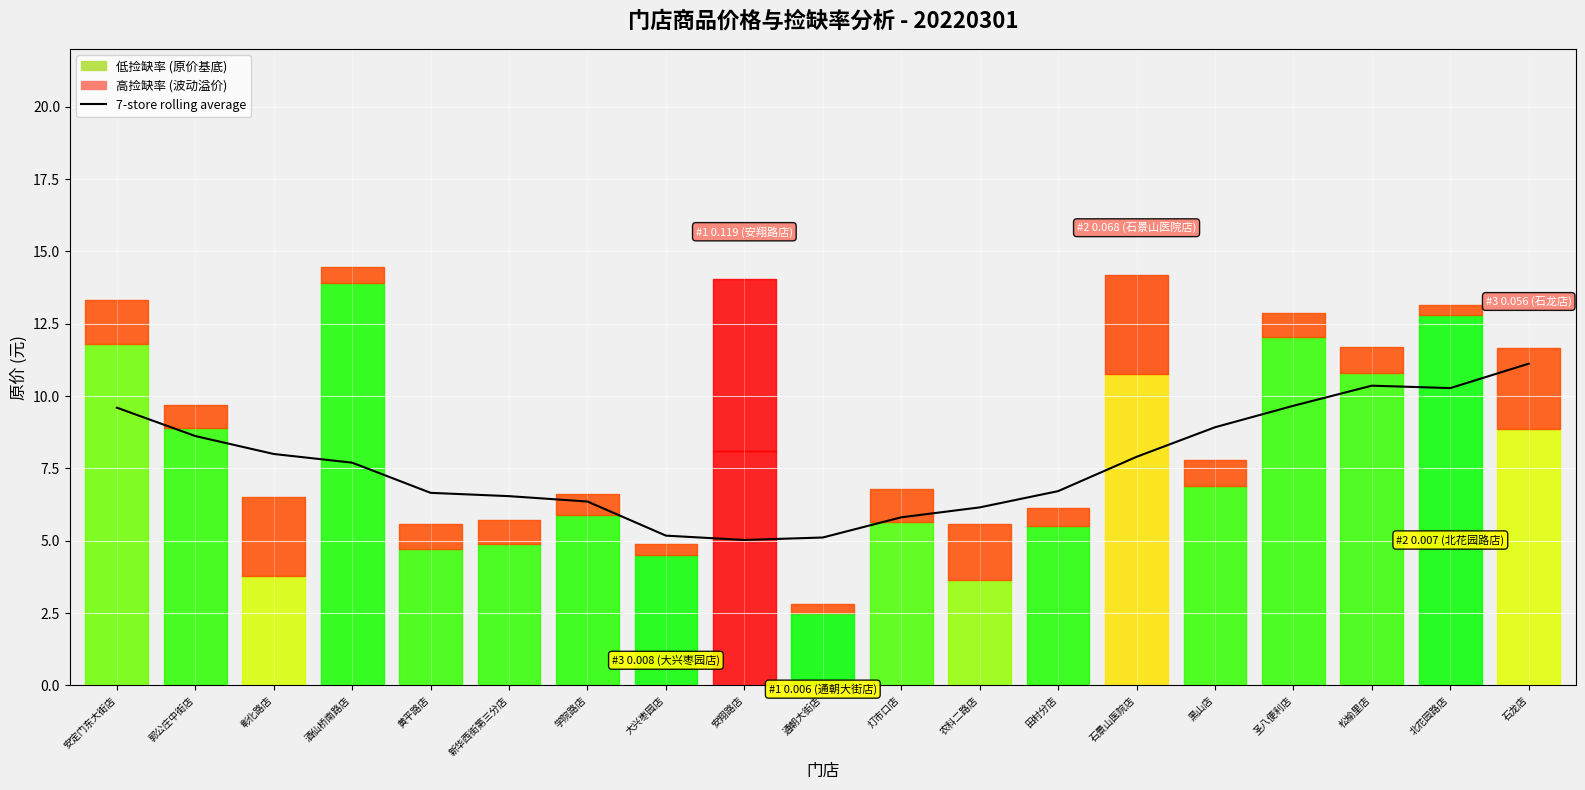

How many lines are shown in the chart?

1